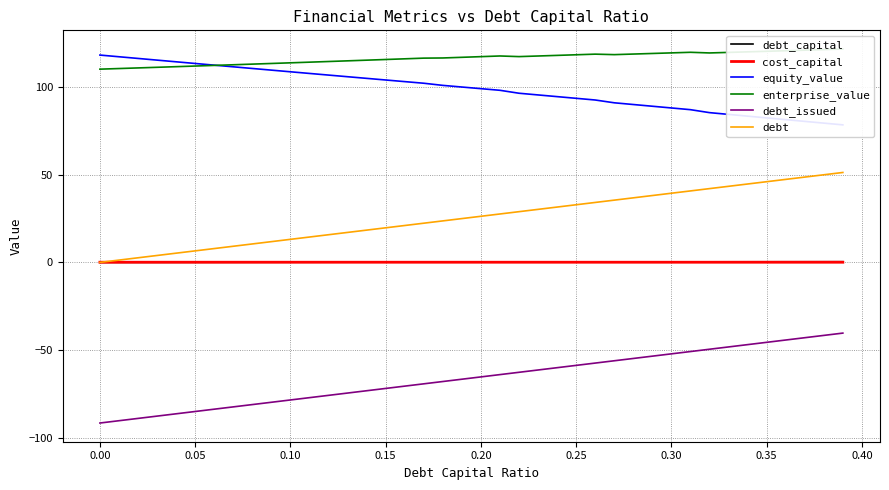

True or false: debt_issued and debt intersect in this chart.

False